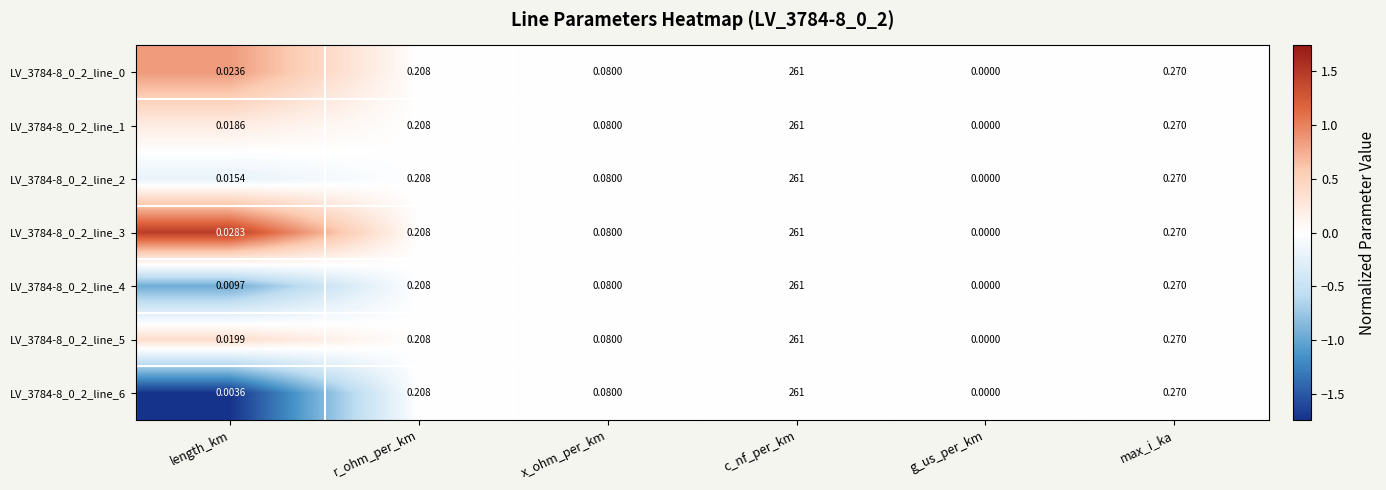

At which category is the sum across all series the highest?

c_nf_per_km